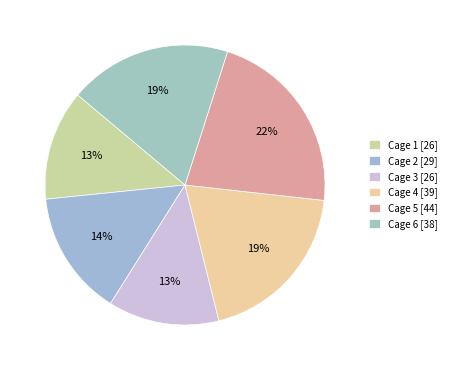

How many segments does this pie chart have?

6